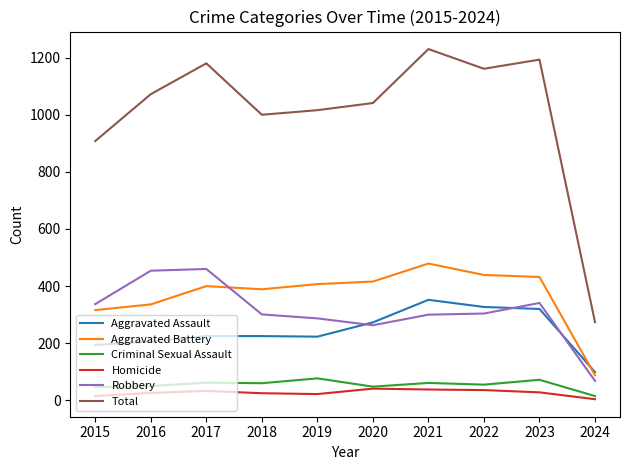

What is the sum of all Aggravated Assault values?

2444